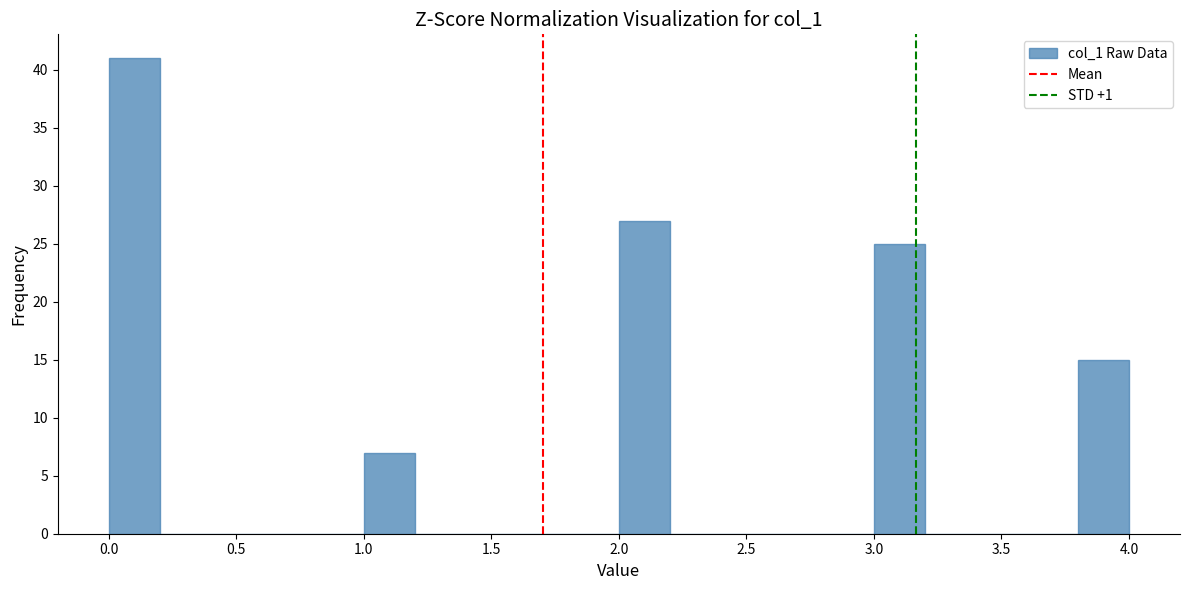

Which range on the x-axis has the tallest bar?

0.0 to 0.2